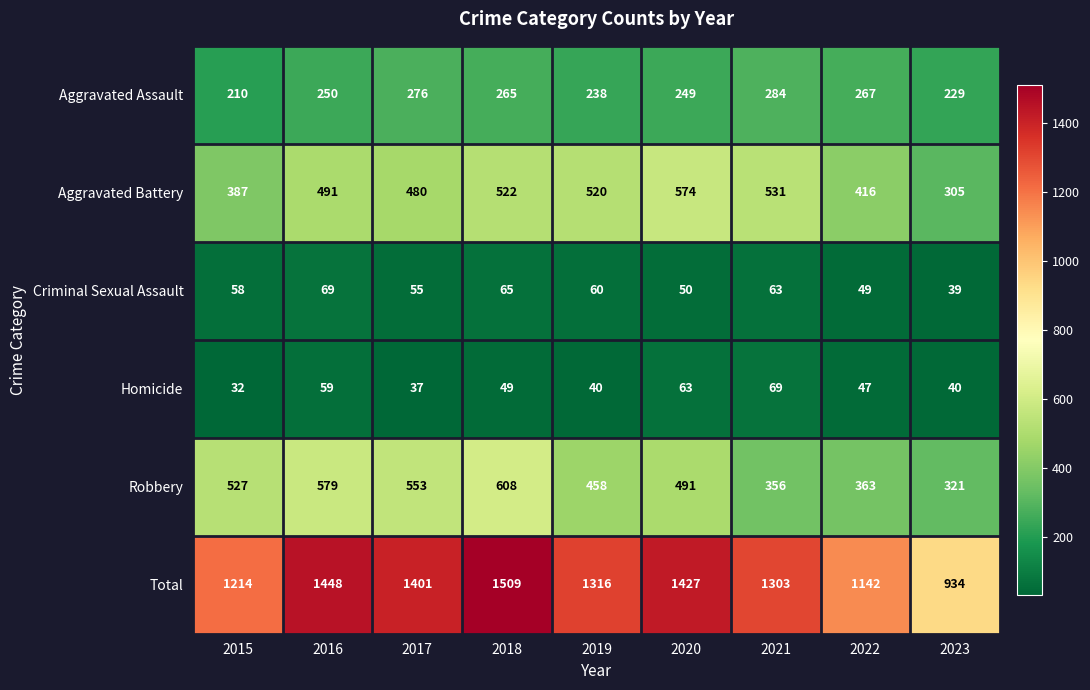

True or false: Criminal Sexual Assault has a value of 14 at 2022.

False